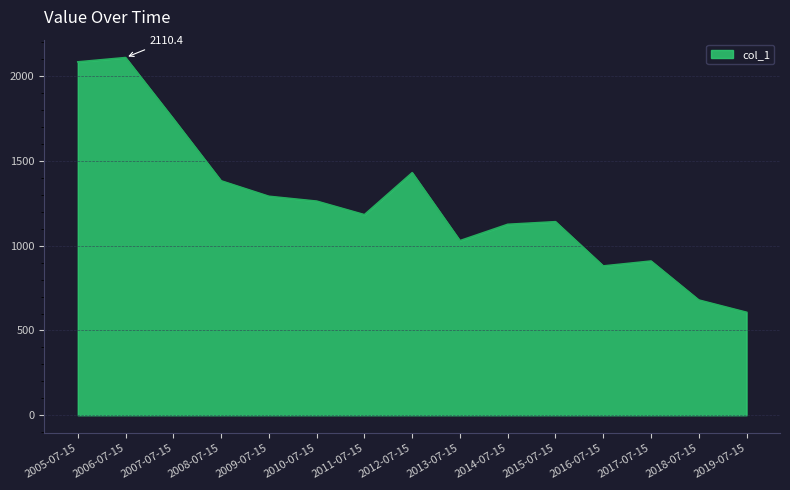

What is the difference between the values at 2015-07-15 and 2016-07-15?

261.1